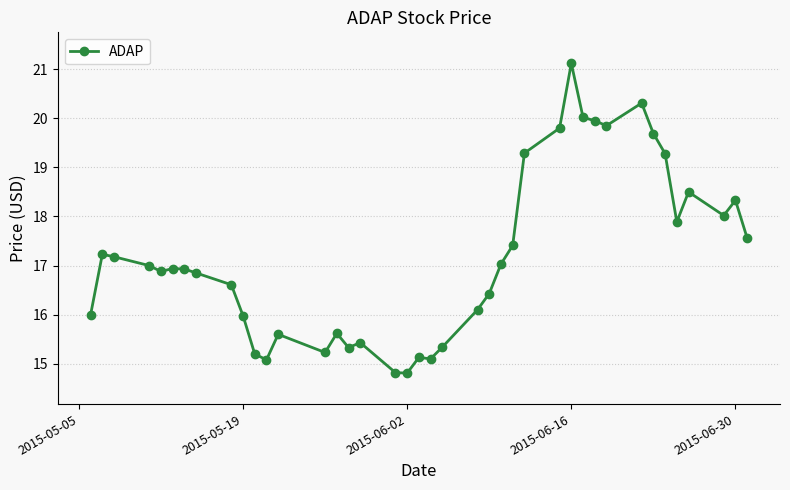

What is the difference between the maximum and minimum values?

6.3